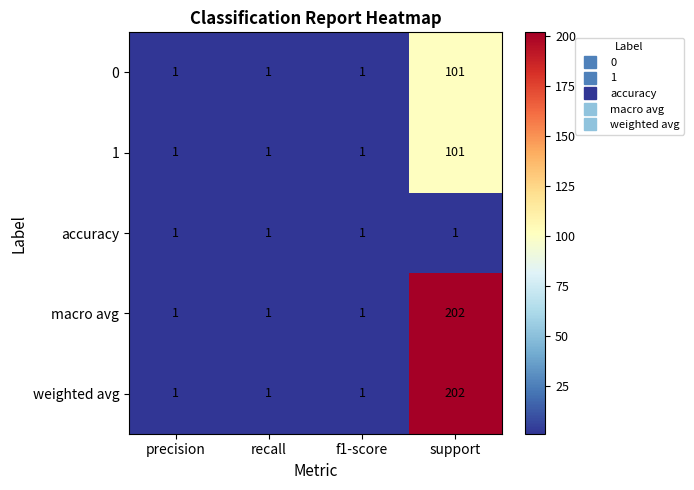

True or false: weighted avg has a value of 1 at recall.

True